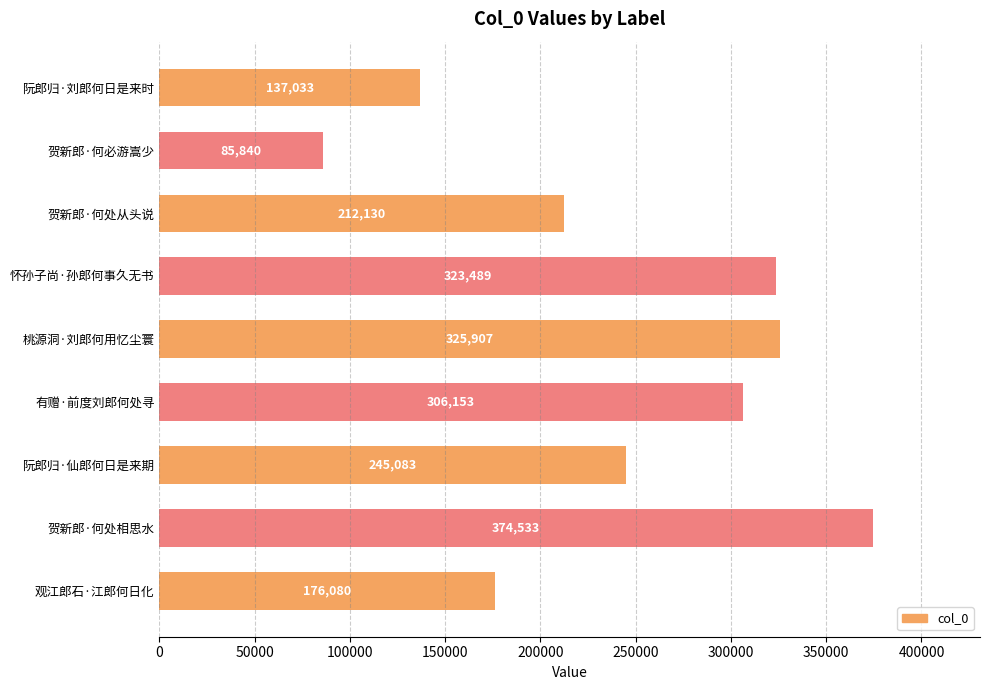

Reading bottom to top, transcribe all the data shown in this chart.

观江郎石·江郎何日化=176080	贺新郎·何处相思水=374533	阮郎归·仙郎何日是来期=245083	有赠·前度刘郎何处寻=306153	桃源洞·刘郎何用忆尘寰=325907	怀孙子尚·孙郎何事久无书=323489	贺新郎·何处从头说=212130	贺新郎·何必游嵩少=85840	阮郎归·刘郎何日是来时=137033